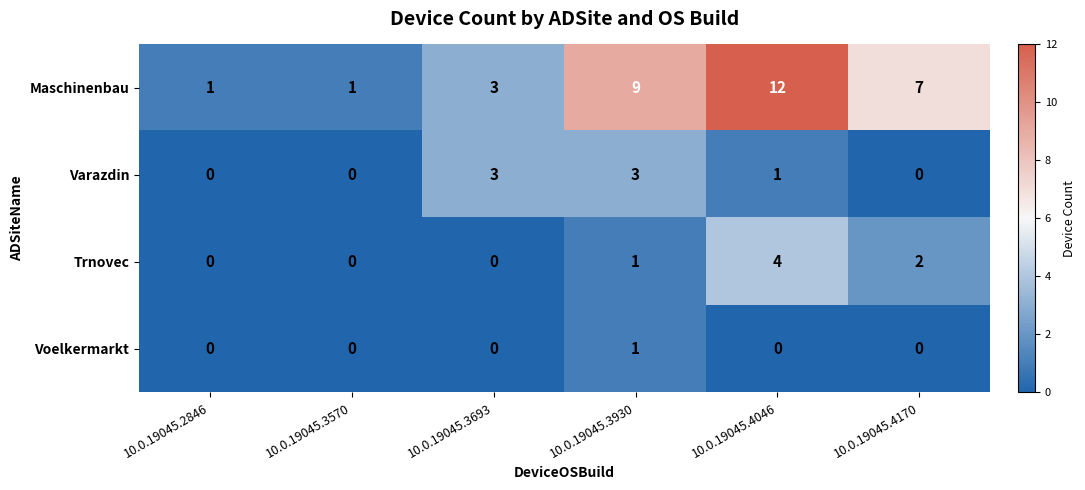

Reading left to right, transcribe all the data shown in this chart.

Maschinenbau: 10.0.19045.2846=1	10.0.19045.3570=1	10.0.19045.3693=3	10.0.19045.3930=9	10.0.19045.4046=12	10.0.19045.4170=7
Varazdin: 10.0.19045.2846=0	10.0.19045.3570=0	10.0.19045.3693=3	10.0.19045.3930=3	10.0.19045.4046=1	10.0.19045.4170=0
Trnovec: 10.0.19045.2846=0	10.0.19045.3570=0	10.0.19045.3693=0	10.0.19045.3930=1	10.0.19045.4046=4	10.0.19045.4170=2
Voelkermarkt: 10.0.19045.2846=0	10.0.19045.3570=0	10.0.19045.3693=0	10.0.19045.3930=1	10.0.19045.4046=0	10.0.19045.4170=0